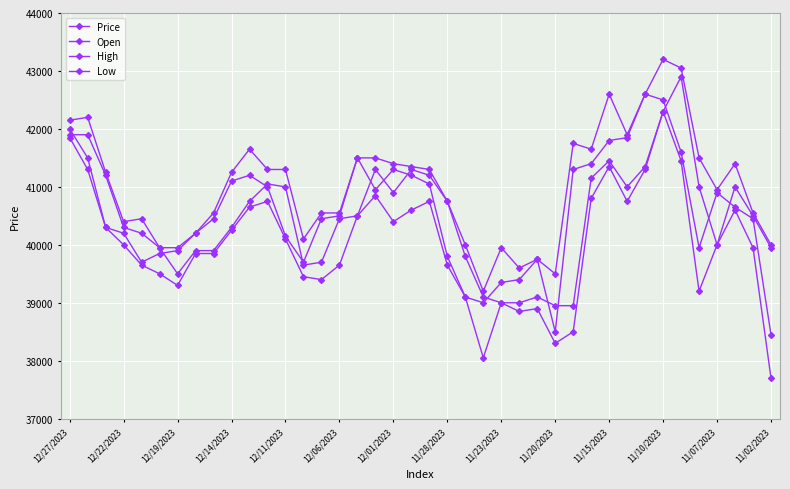

Does the chart have visible grid lines?

Yes